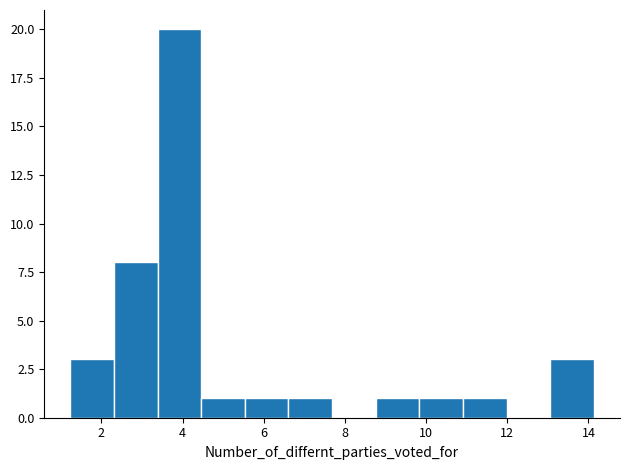

What is the height of the bar covering 11.0 to 12.0 on the x-axis? Neither the bar edges nor the heights are printed on the chart, so give them approximately, as read against the axes.

1